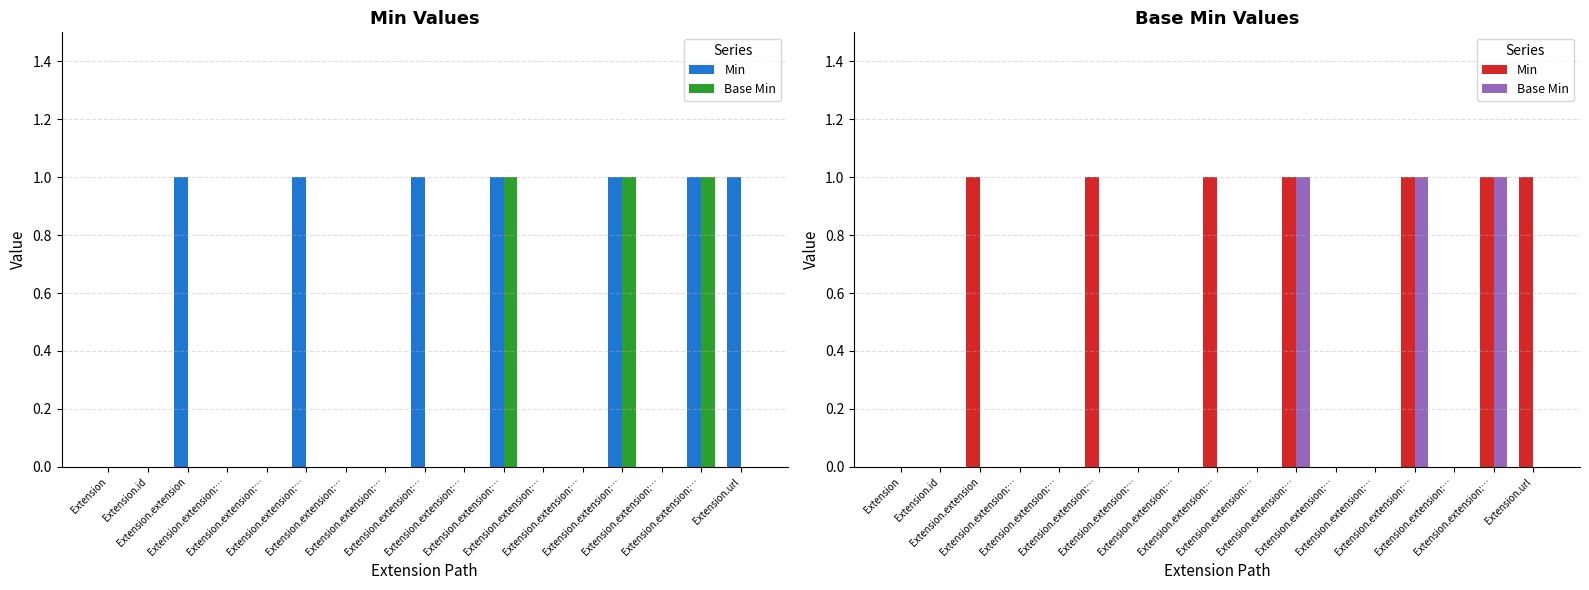

True or false: Base Min has a value of 0 at Extension.extension:….

False